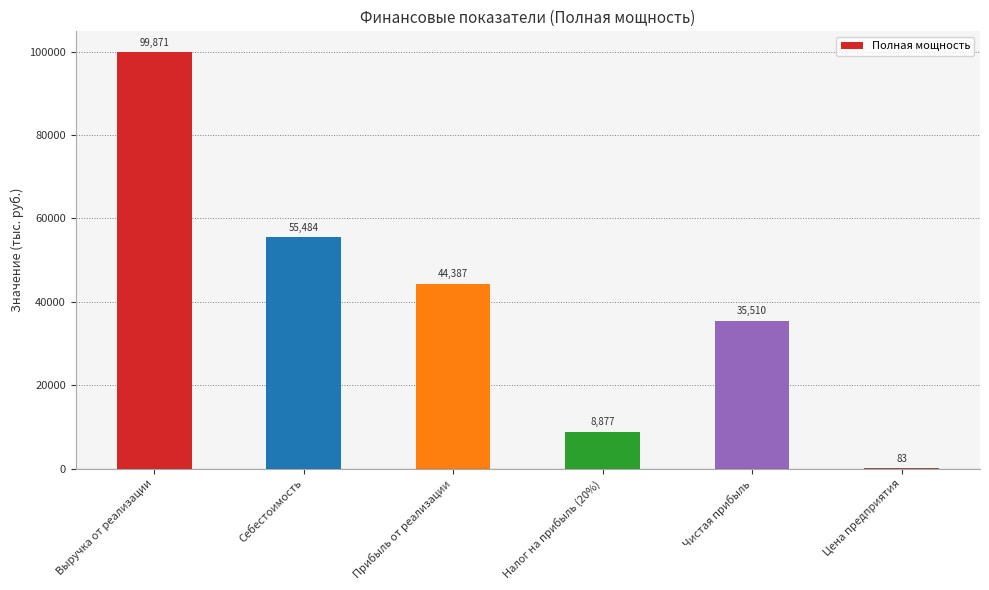

What is the maximum value shown in the chart?

99871.5